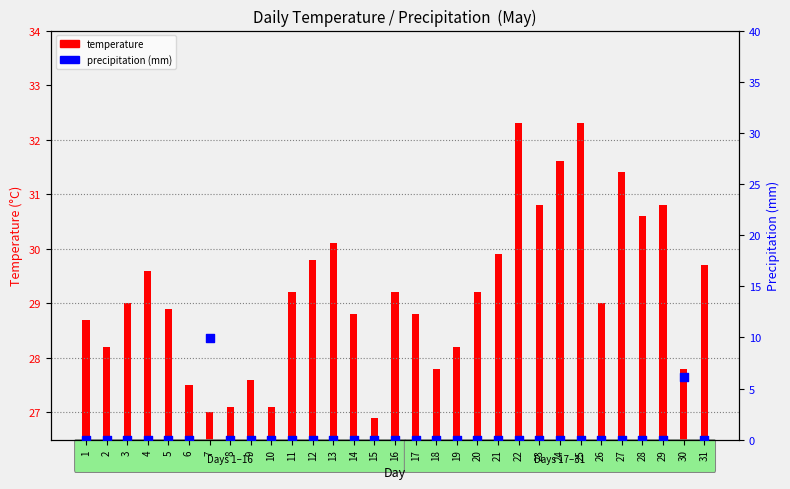

What are all the series names shown in the legend?

temperature, precipitation (mm)